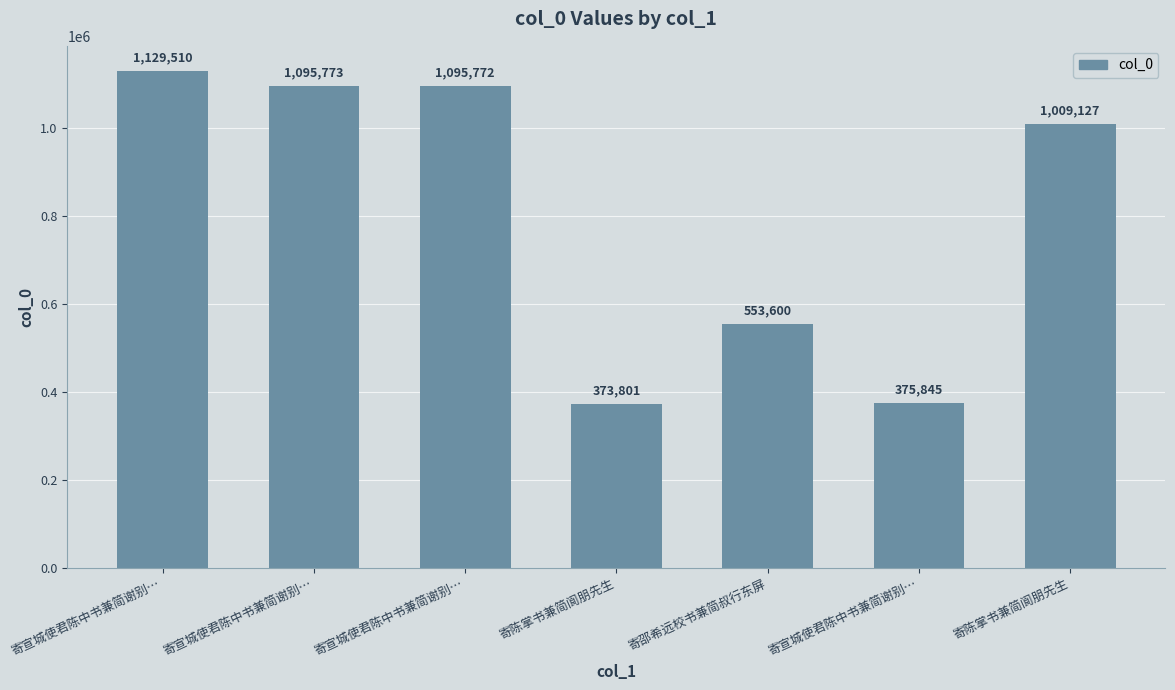

What is the sum of the values at 寄宣城使君陈中书兼简谢别… and 寄宣城使君陈中书兼简谢别…?

1471617